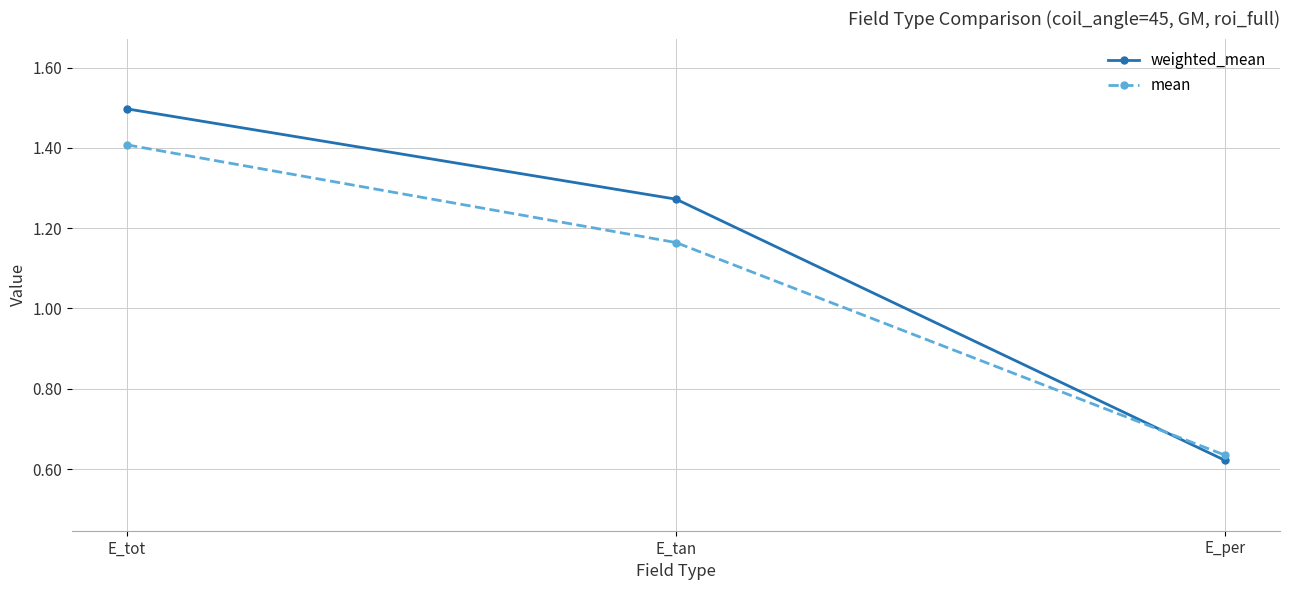

What is the label of the 1st point from the right?

E_per